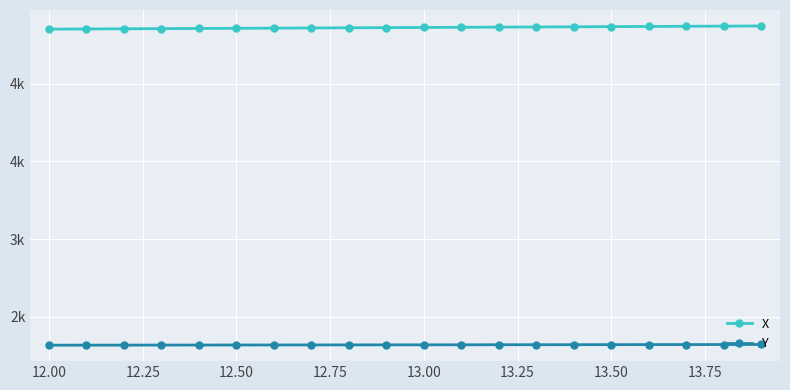

Does the chart have visible grid lines?

Yes